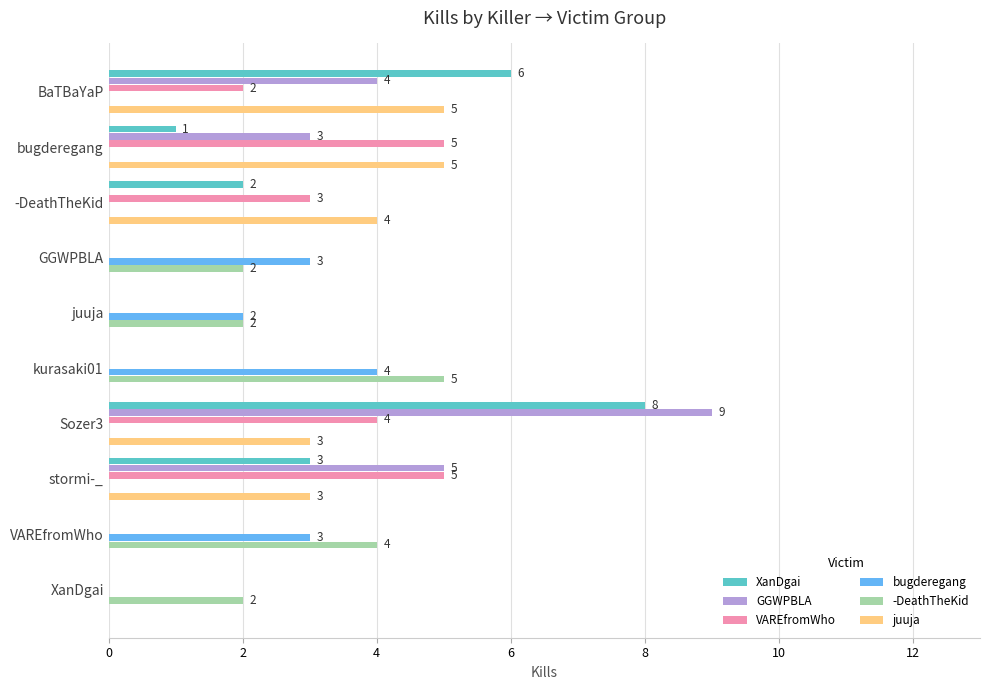

What value does the GGWPBLA series have at BaTBaYaP?

4